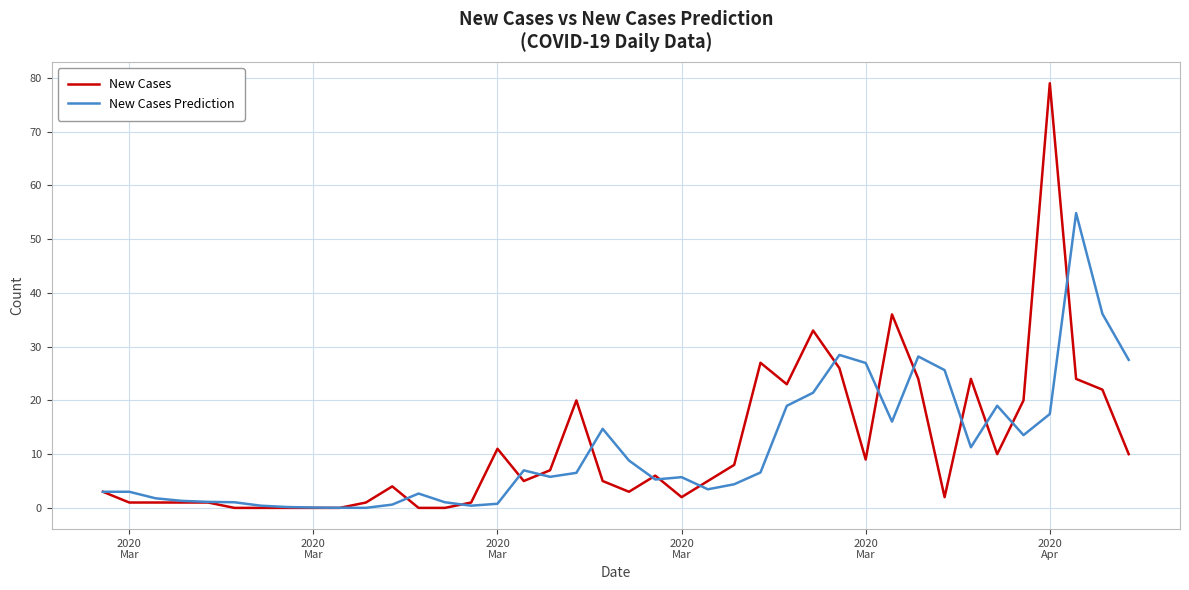

List the series in order of their peak value, highest first.

New Cases, New Cases Prediction